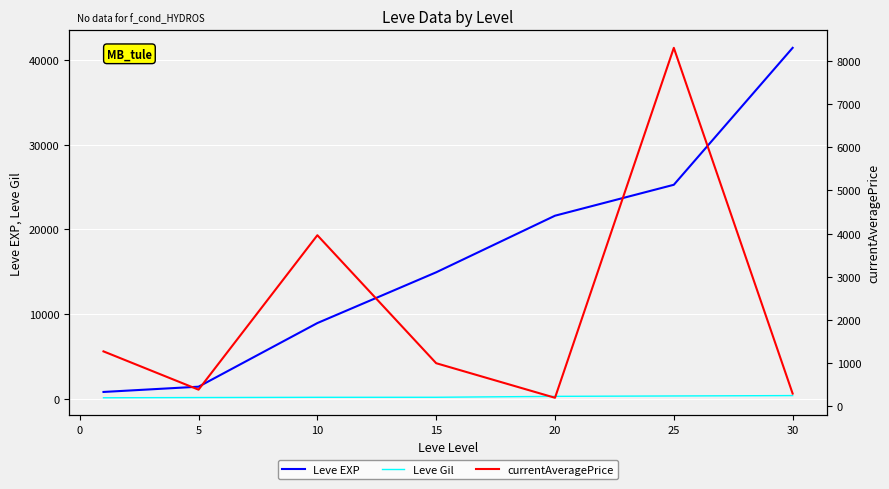

Is the value of Leve EXP at 10 greater than the value of Leve Gil at 20?

Yes